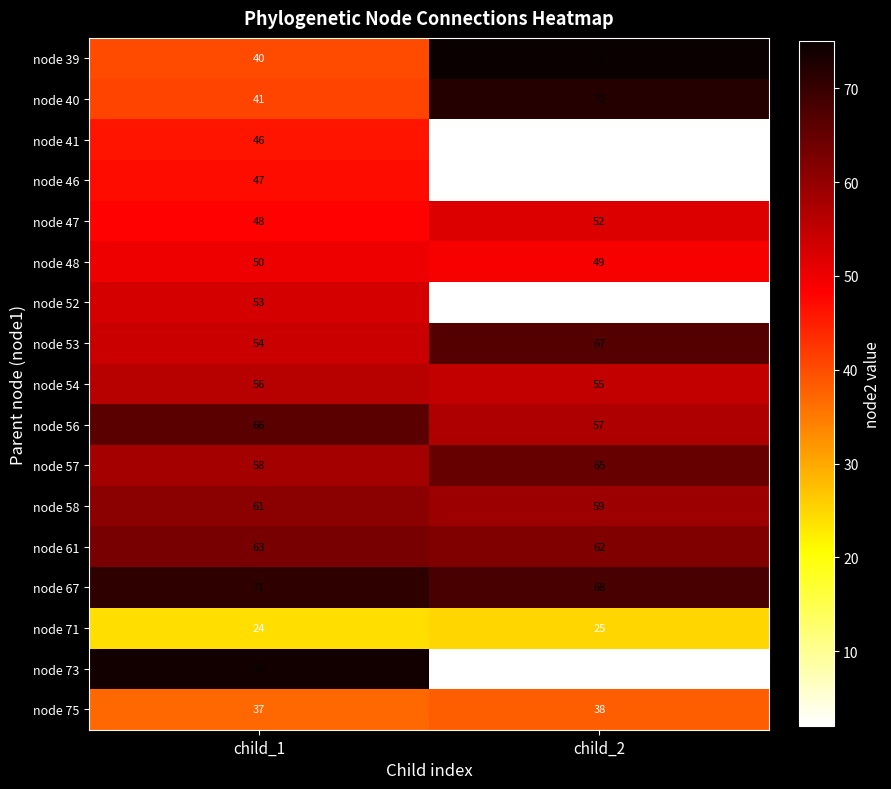

What is the total value across all series at child_1?

889